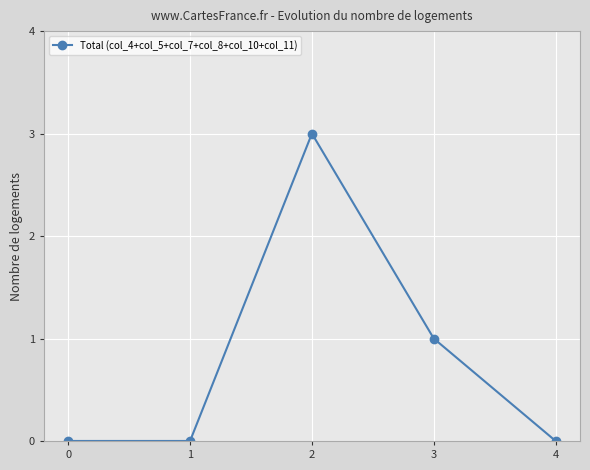

Count the number of categories in the chart.

5